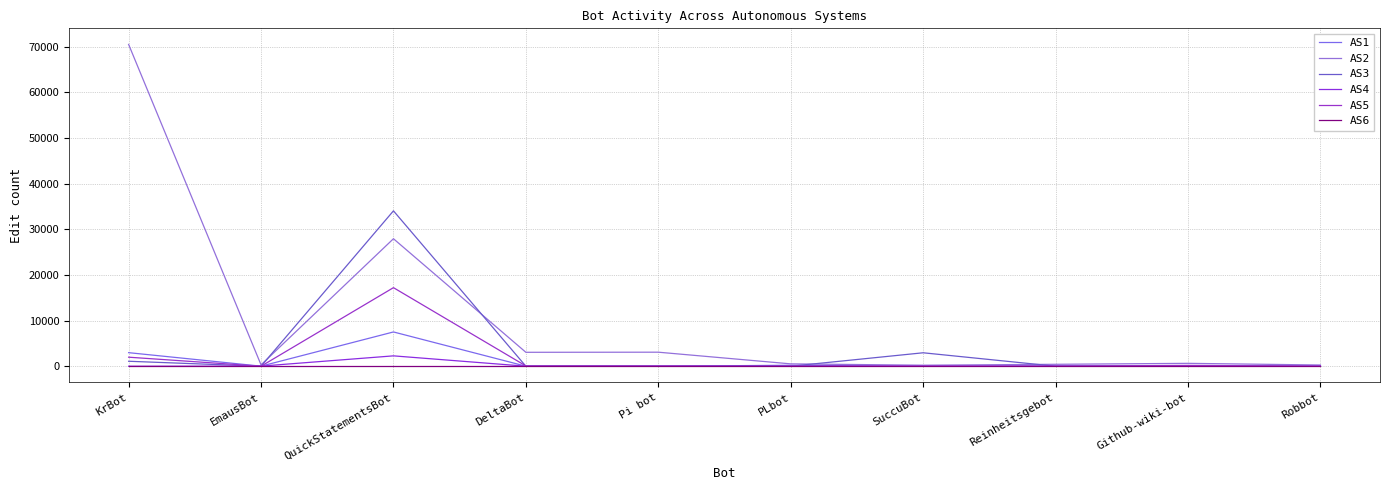

At which label does AS2 first exceed 632?

KrBot